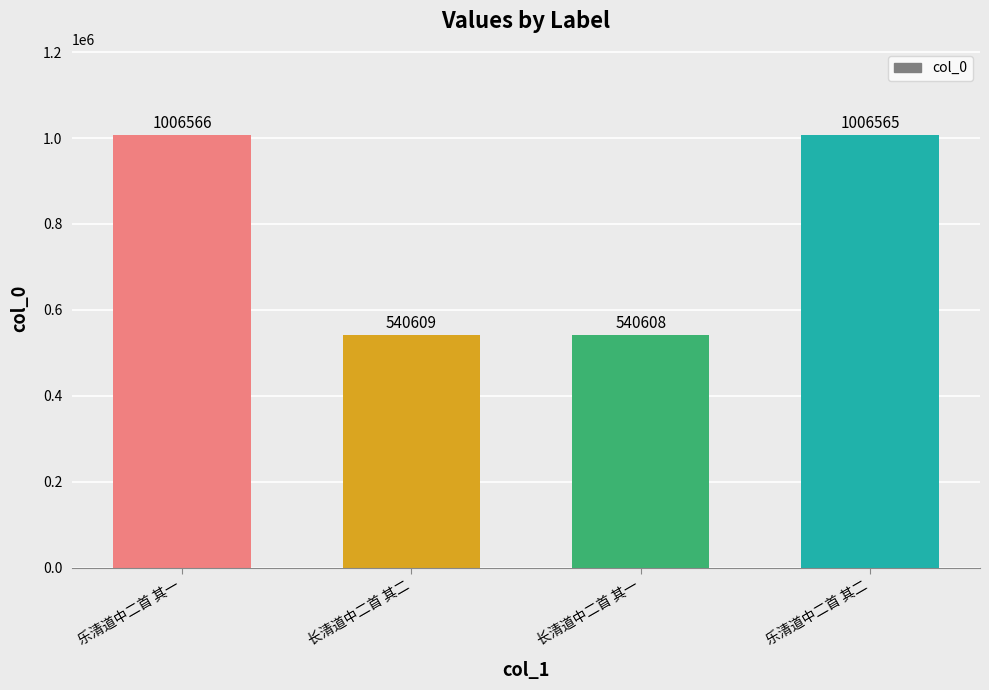

True or false: the data shows 1006566 at 乐清道中二首 其一.

True